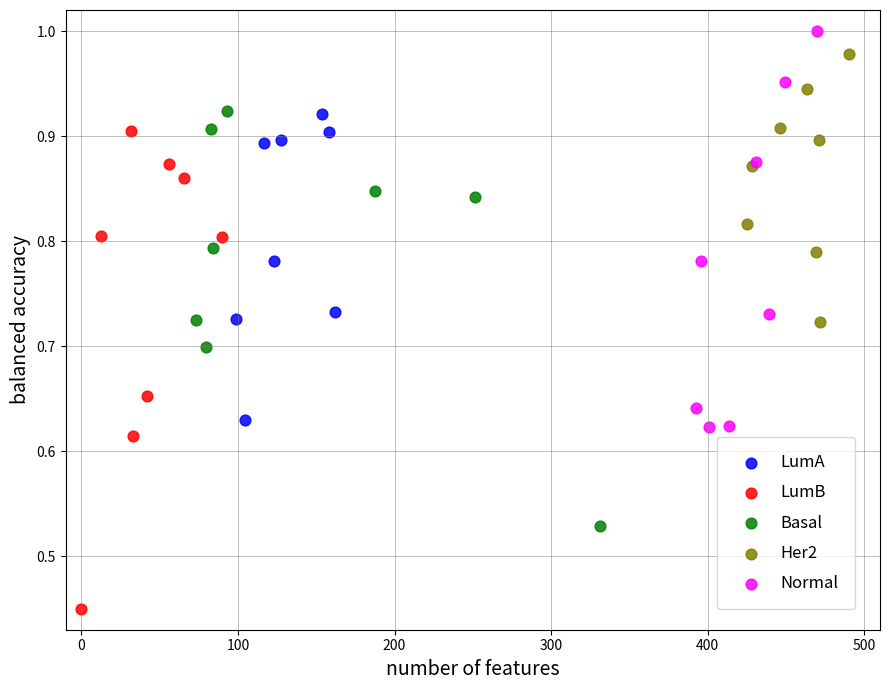

Which series contains the lowest Y value?

LumB